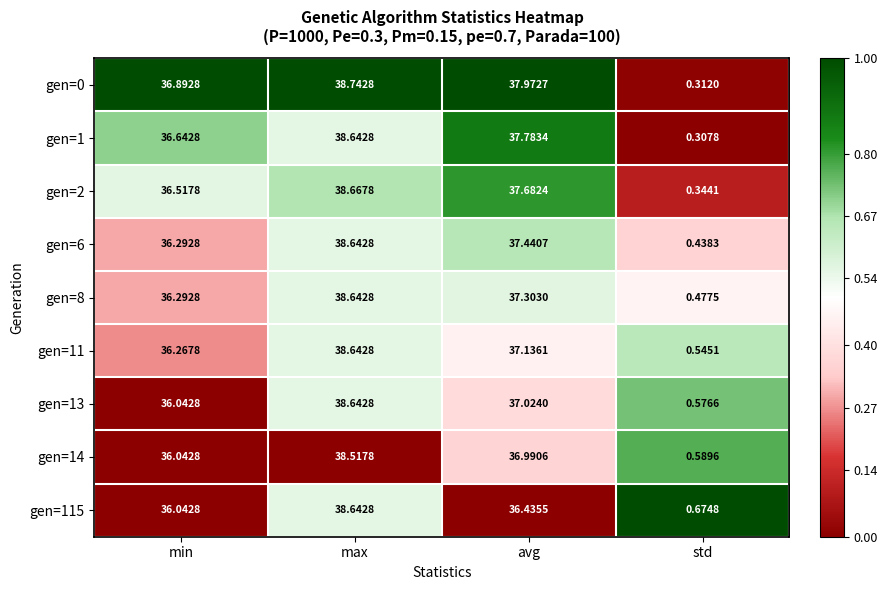

Rank the categories by gen=8 value from lowest to highest.

std, min, avg, max